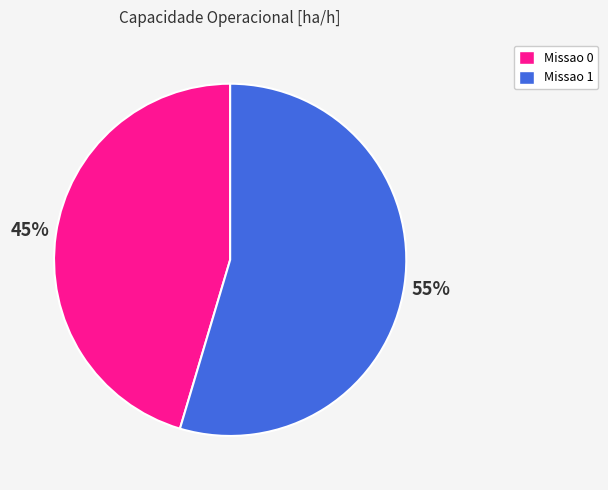

To the nearest percent, what portion does Missao 1 represent?

55%